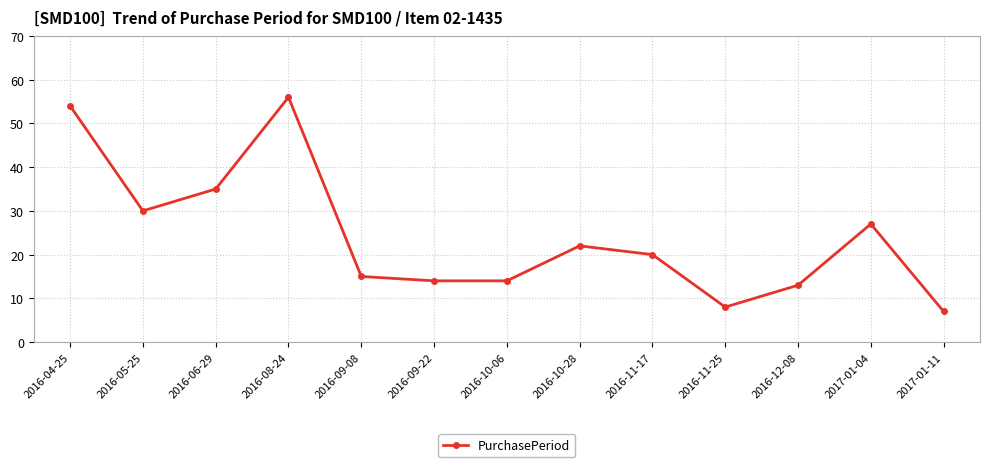

True or false: the data shows 35 at 2016-06-29.

True